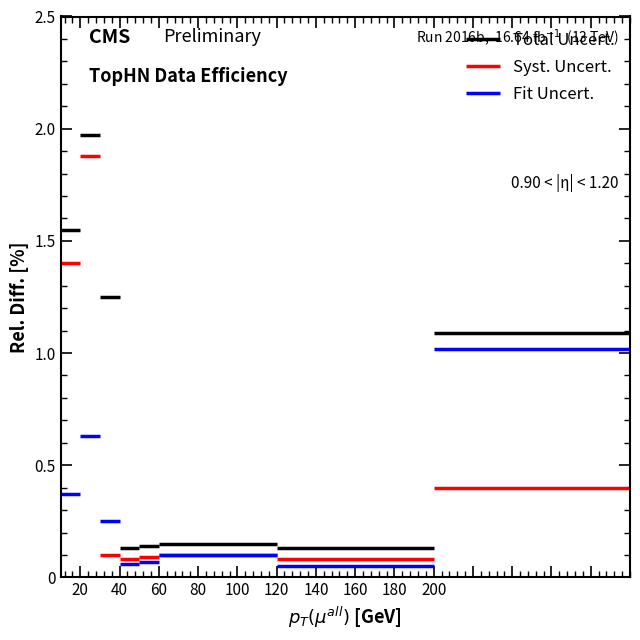

What is the maximum value for Fit Uncert.?

1.0